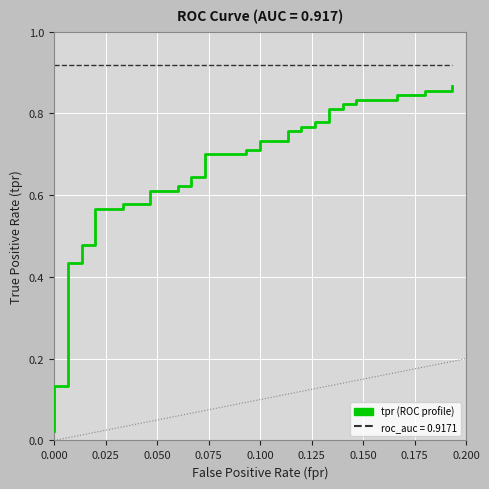

Rank the series at 0.075 from highest to lowest value.

roc_auc, tpr